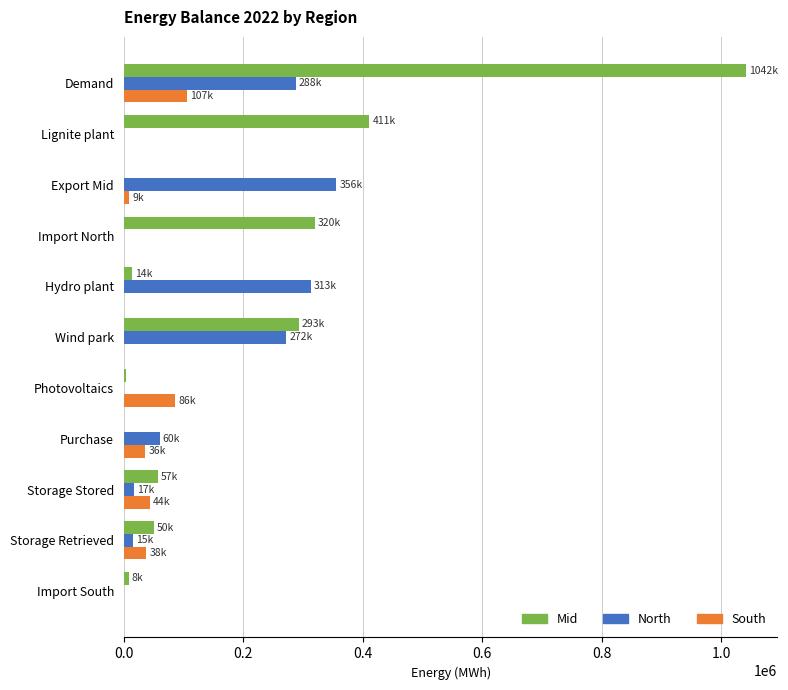

How many data points does each series have?

11